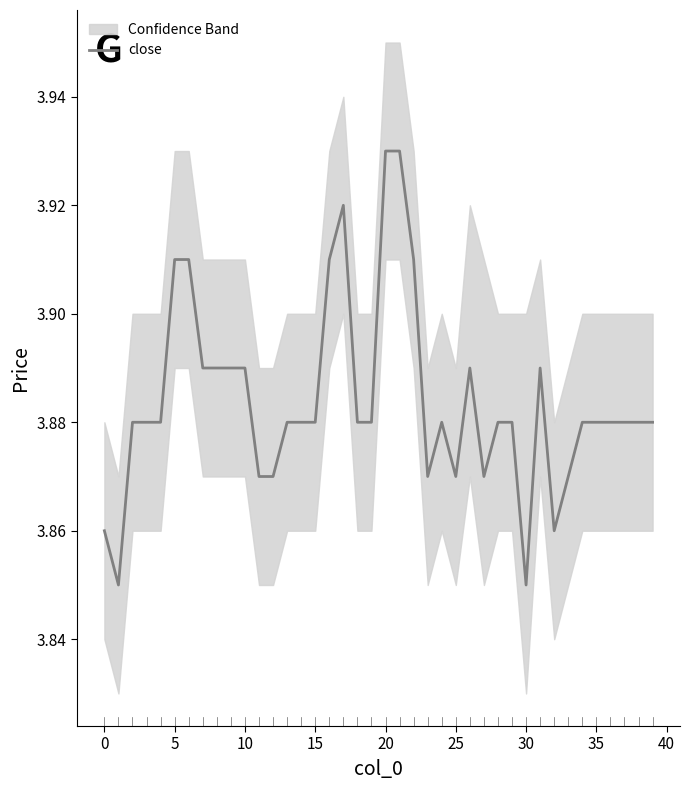

Reading left to right, transcribe all the data shown in this chart.

3.9	3.9	3.9	3.9	3.9	3.9	3.9	3.9	3.9	3.9	3.9	3.9	3.9	3.9	3.9	3.9	3.9	3.9	3.9	3.9	3.9	3.9	3.9	3.9	3.9	3.9	3.9	3.9	3.9	3.9	3.9	3.9	3.9	3.9	3.9	3.9	3.9	3.9	3.9	3.9